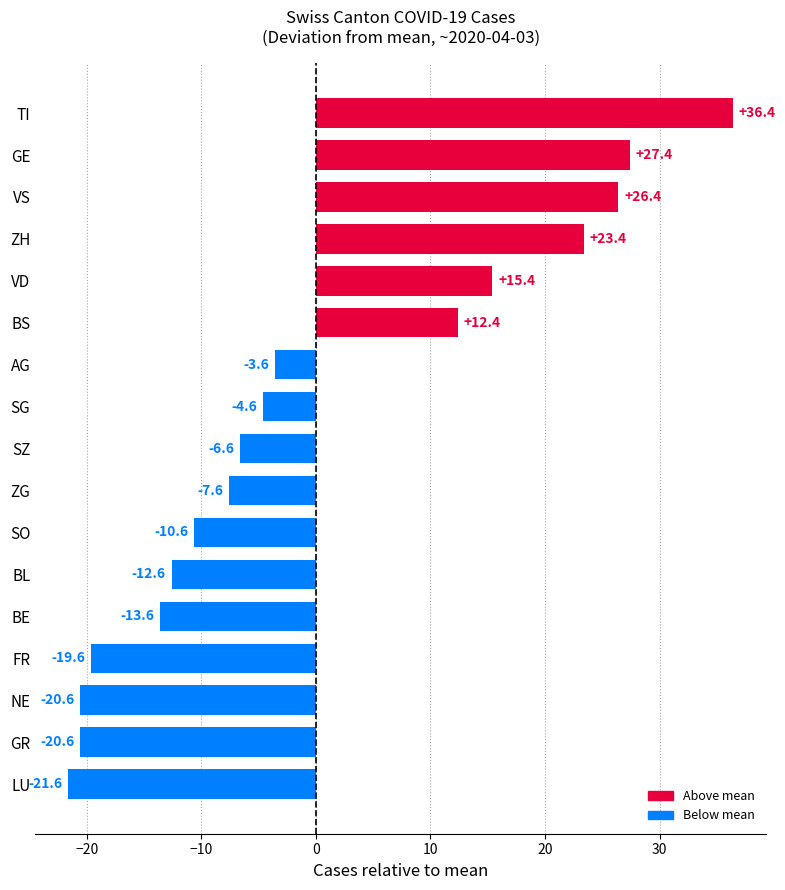

How many positive values are there?

6